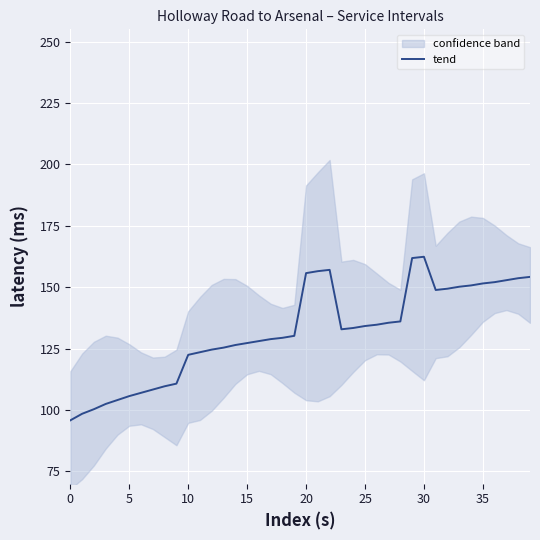

What is the minimum value for tend?

95.8